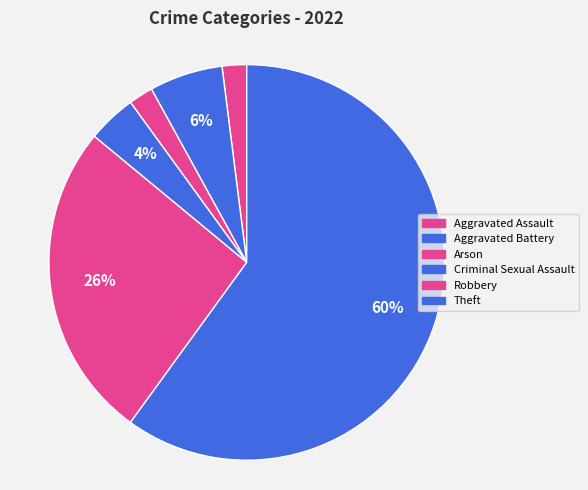

What is the total percentage of Theft and Criminal Sexual Assault?

64.0%